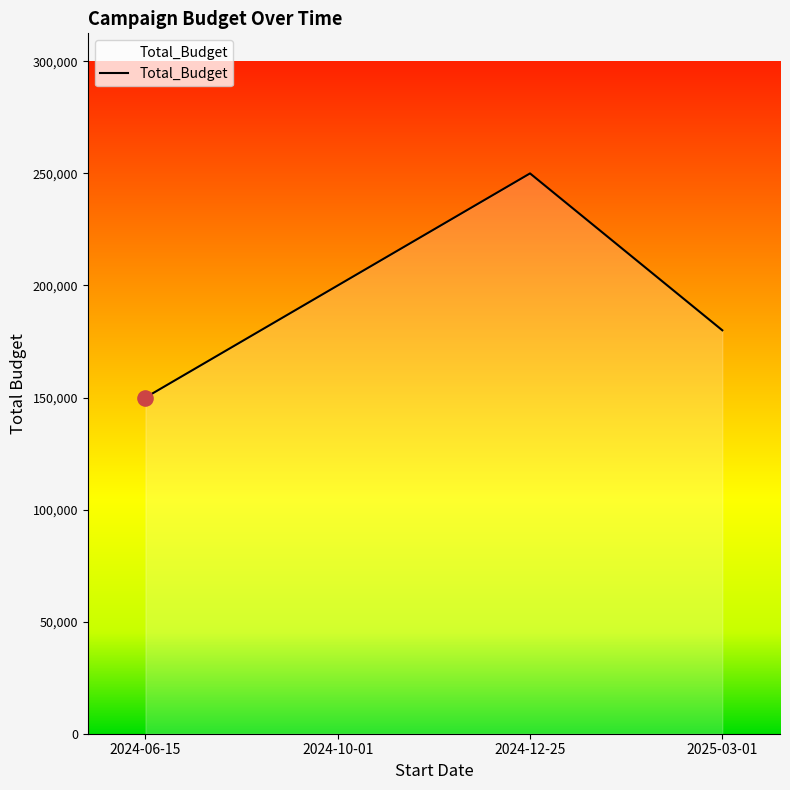

Which has a higher value, 2024-06-15 or 2025-03-01?

2025-03-01